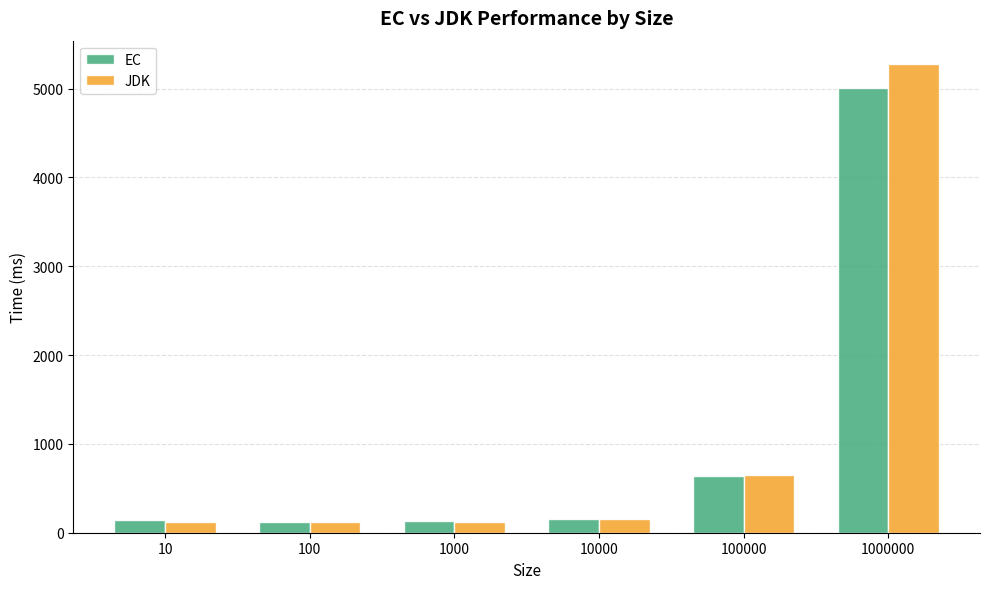

Is it true that EC equals 633.5 at 100000?

True